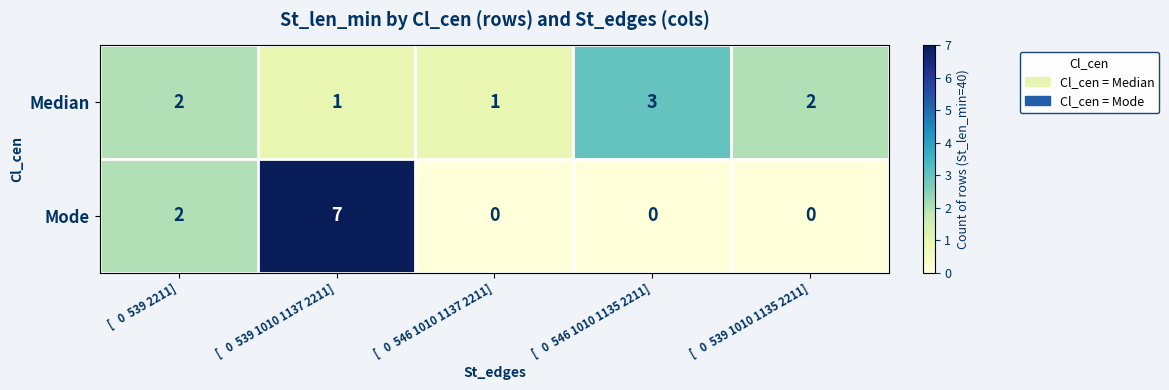

Which series has the largest range (max minus min)?

Mode